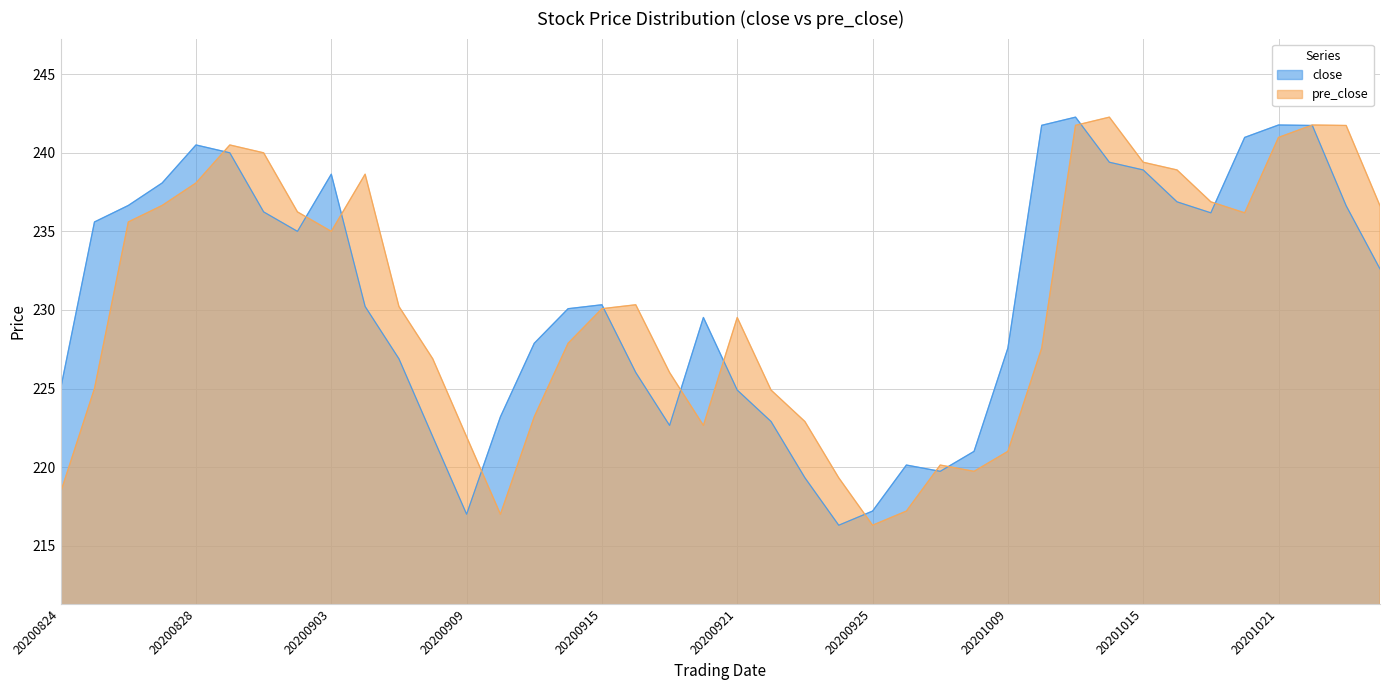

What are all the series names shown in the legend?

close, pre_close